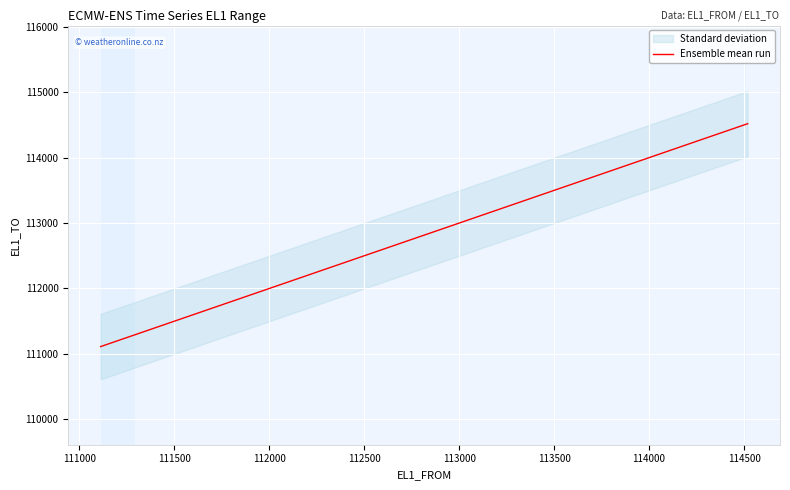

True or false: there are more than 2 points higher than both neighbors.

False